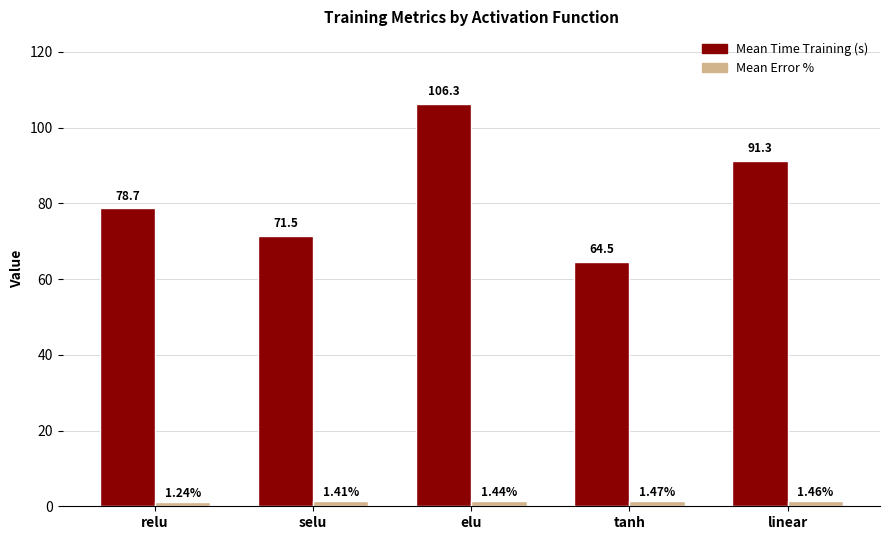

What is the difference between the highest and lowest values at selu?

70.1